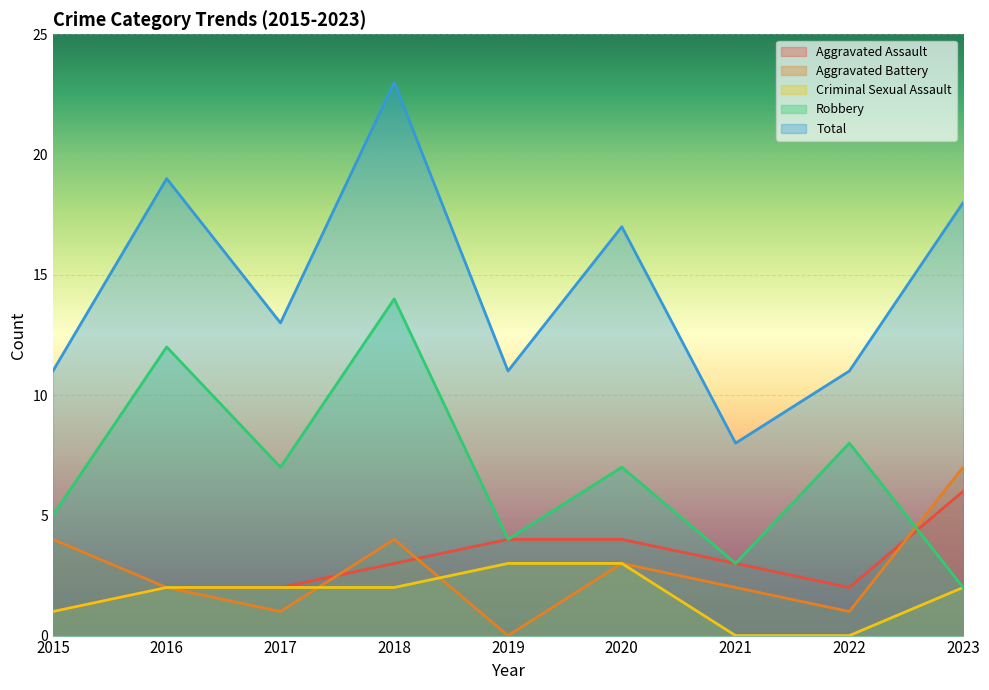

True or false: Aggravated Battery and Total cross at least once.

False